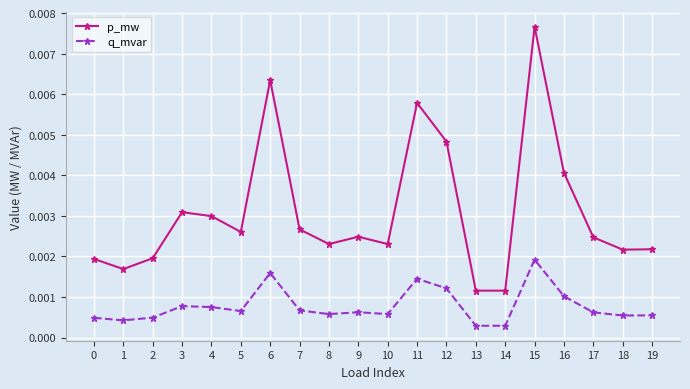

True or false: q_mvar and p_mw intersect in this chart.

False